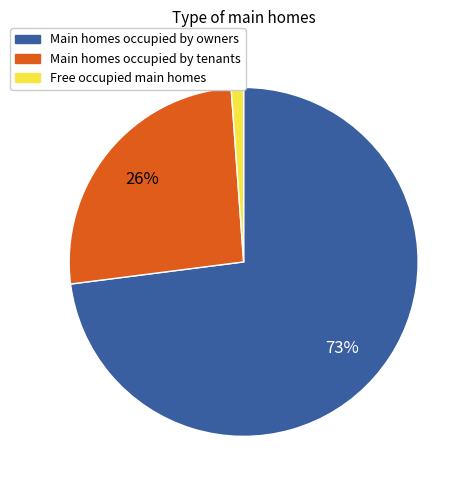

How many segments does this pie chart have?

3